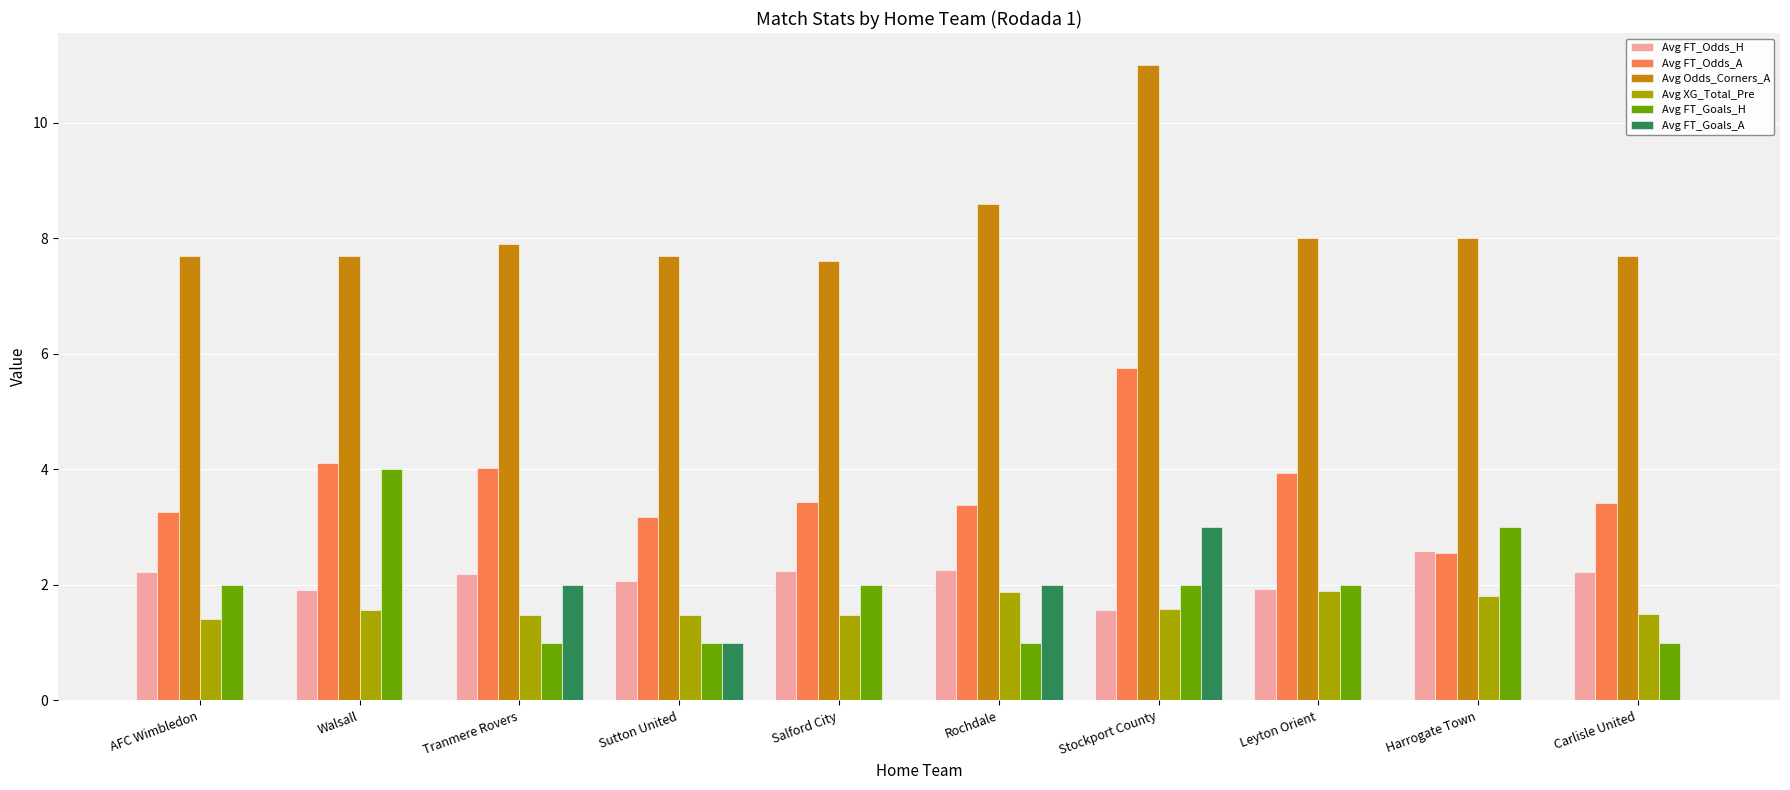

What is the sum of the Avg FT_Odds_H values at Harrogate Town and Sutton United?

4.7